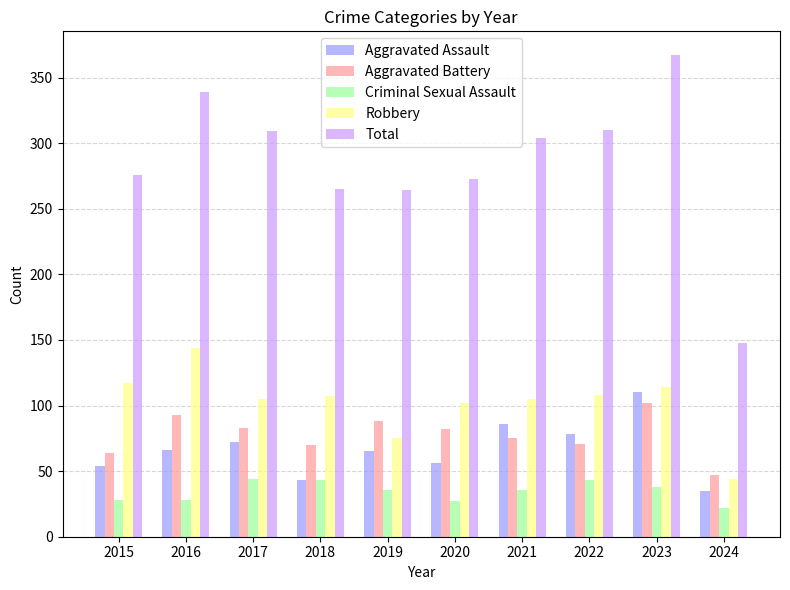

Is the value of Aggravated Battery at 2018 greater than the value of Total at 2017?

No